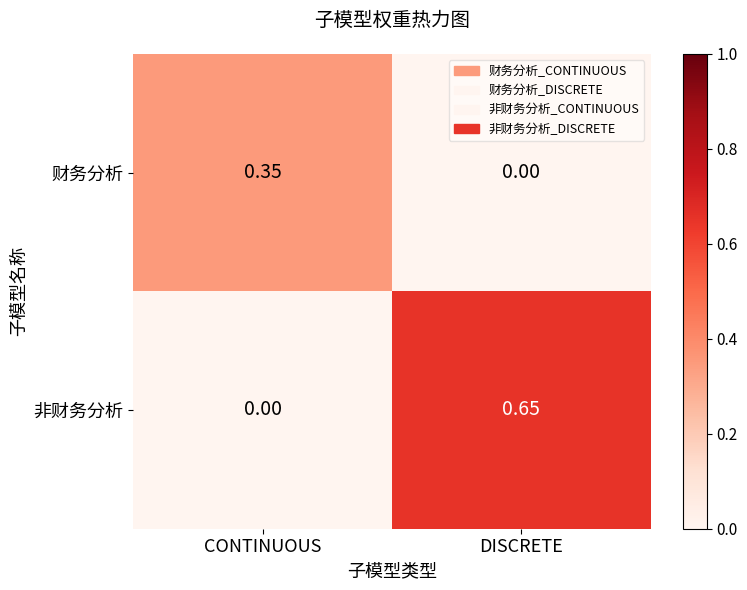

At which category is the sum across all series the highest?

DISCRETE